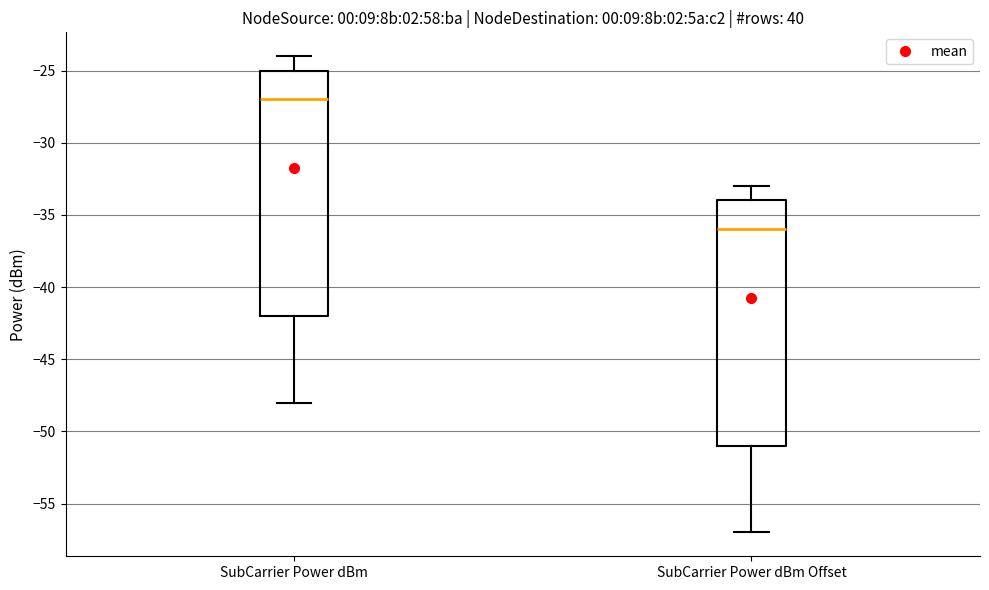

Where does the lower whisker of the box for SubCarrier Power dBm end on the y-axis? The values are not printed on the chart, so give them approximately, as read against the axis.

-48